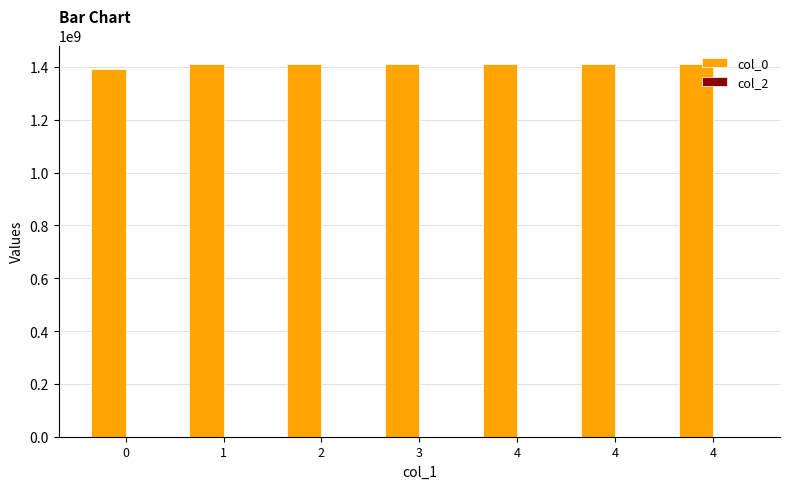

How many distinct data groups are displayed?

1